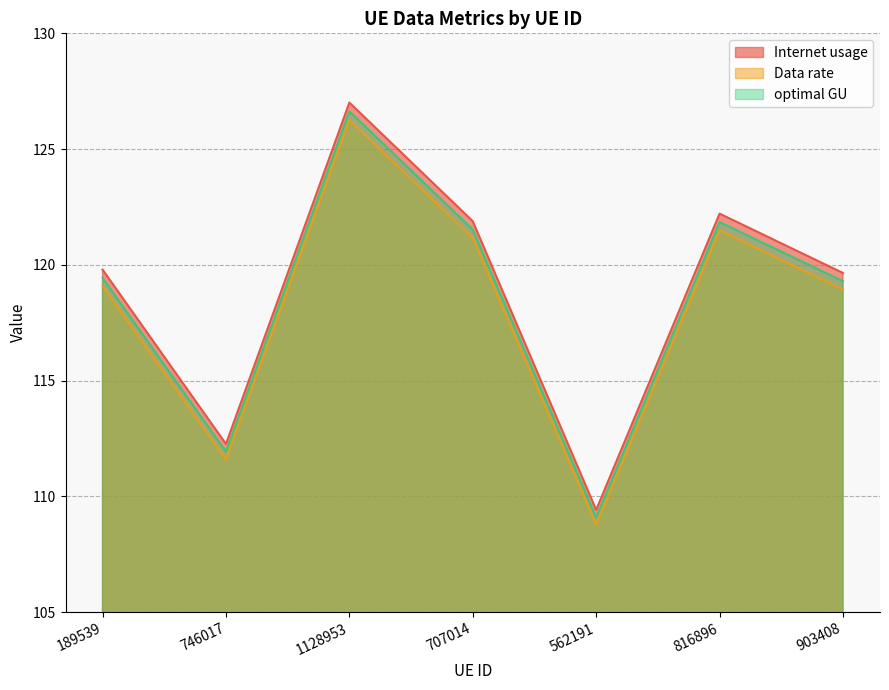

True or false: Internet usage has a value of 119.6 at 903408.

True